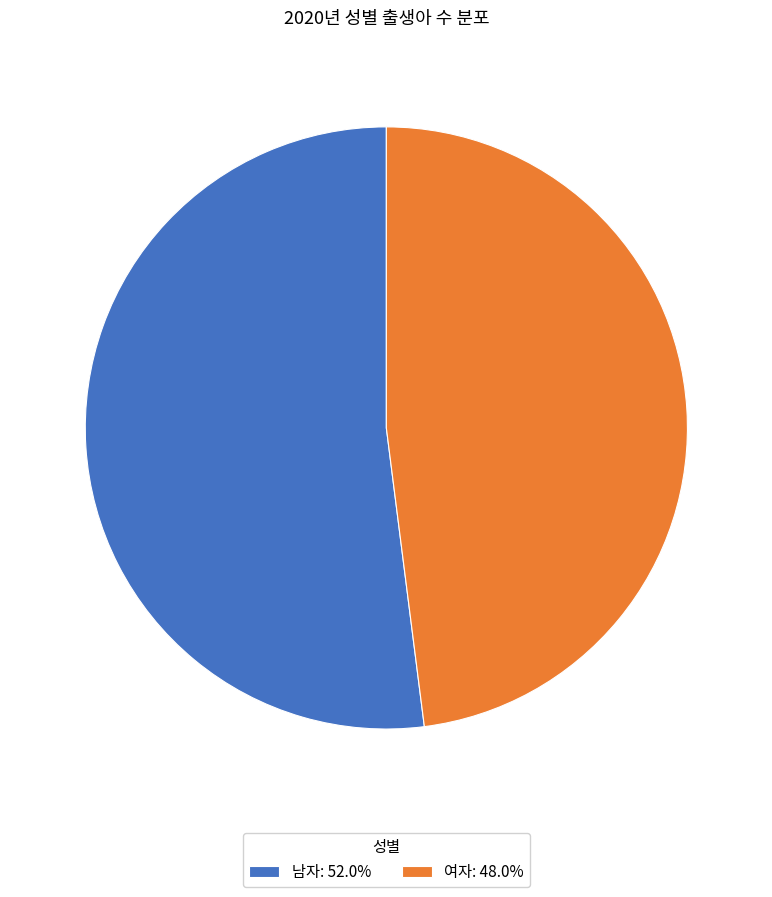

Do 남자: 52.0% and 여자: 48.0% together represent more than half of the pie?

Yes